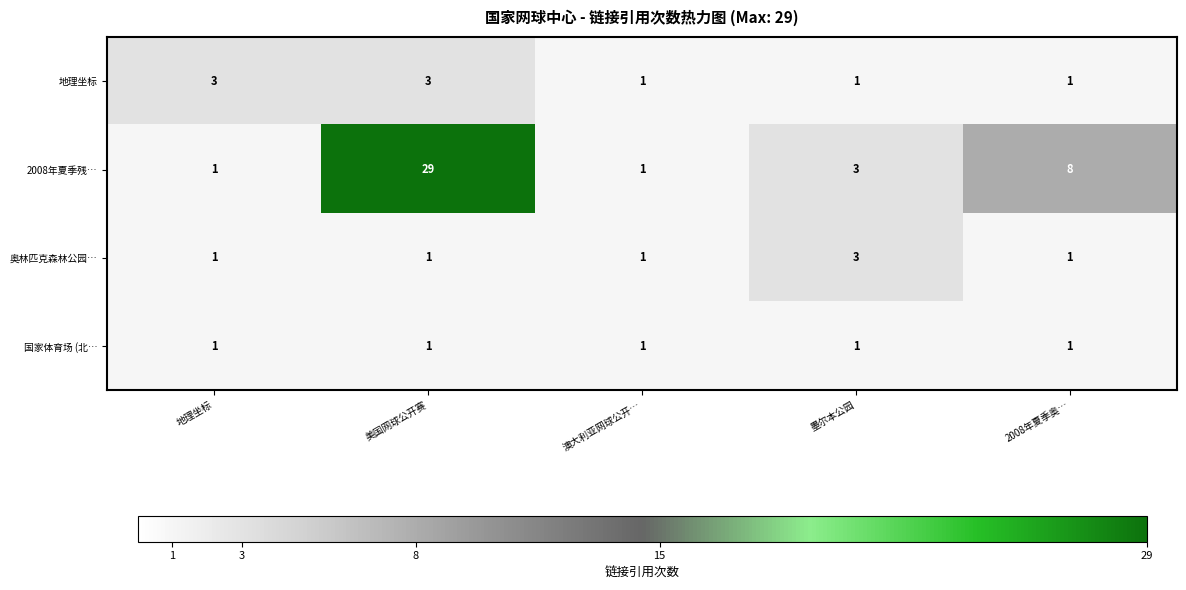

True or false: 地理坐标 has a value of 1 at 2008年夏季奥….

True